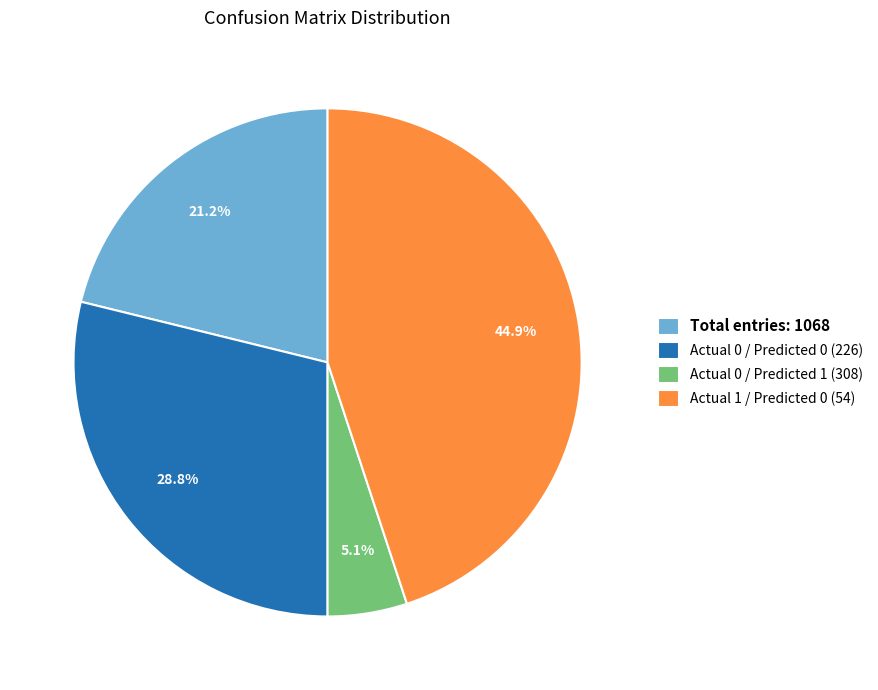

What is the total percentage of Actual 0 / Predicted 0 (226) and Actual 0 / Predicted 1 (308)?

33.9%